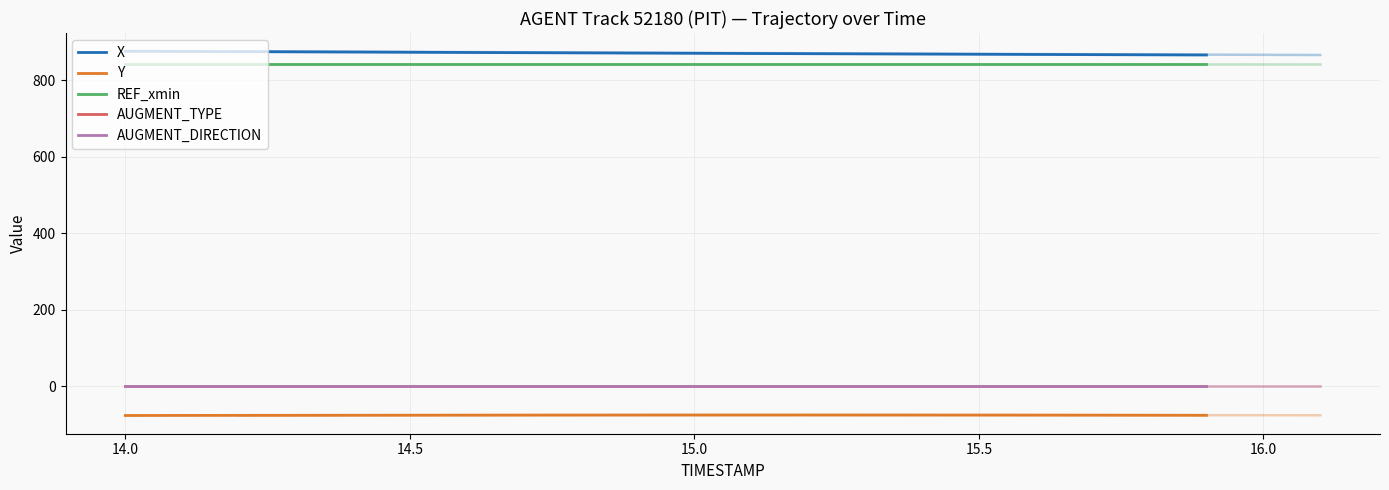

What is the spread (max minus min) of values at 15.0?

950.5